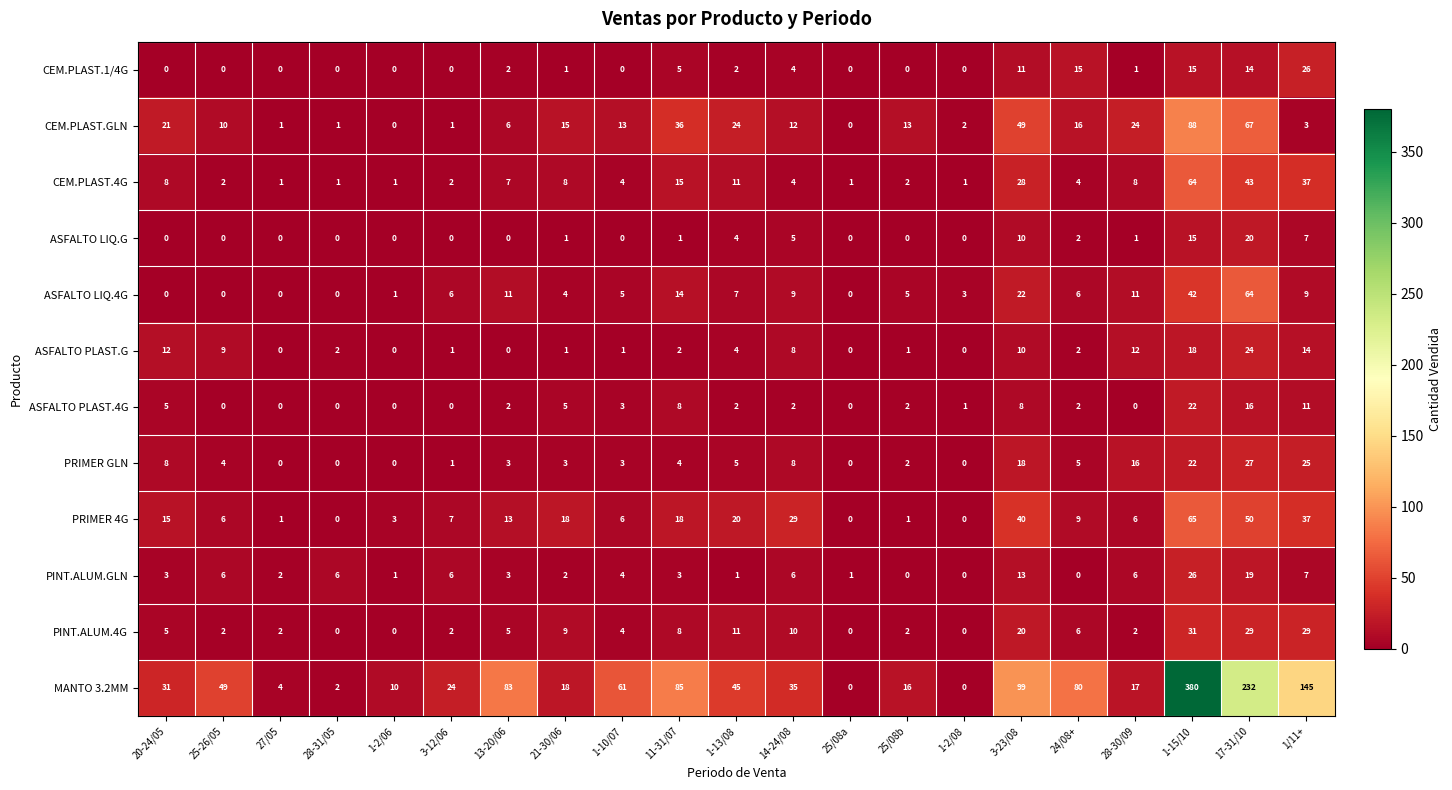

What value does the ASFALTO LIQ.4G series have at 3-12/06, to the nearest 5?

5